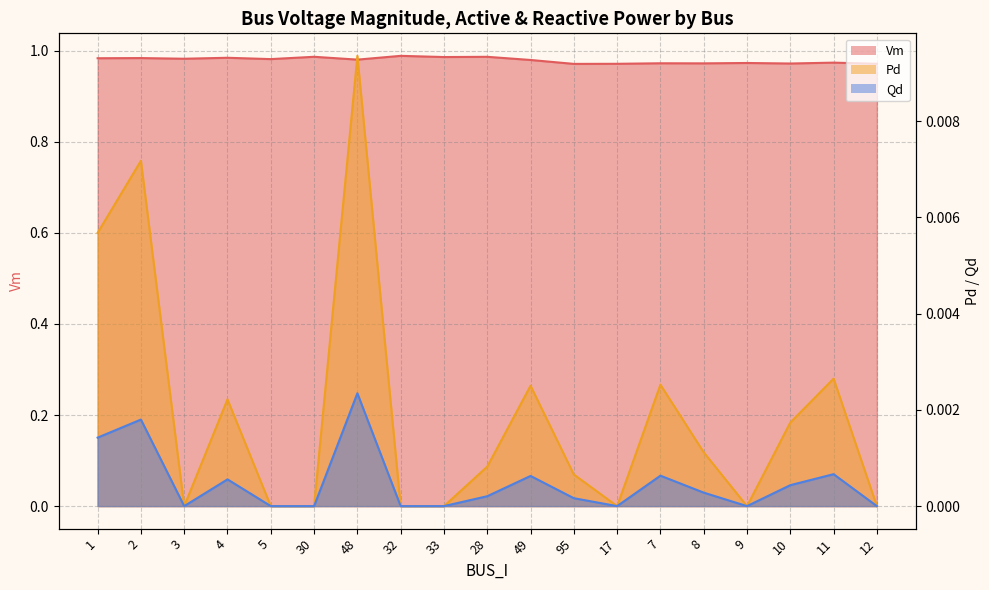

What is the label of the 12th point from the right?

32